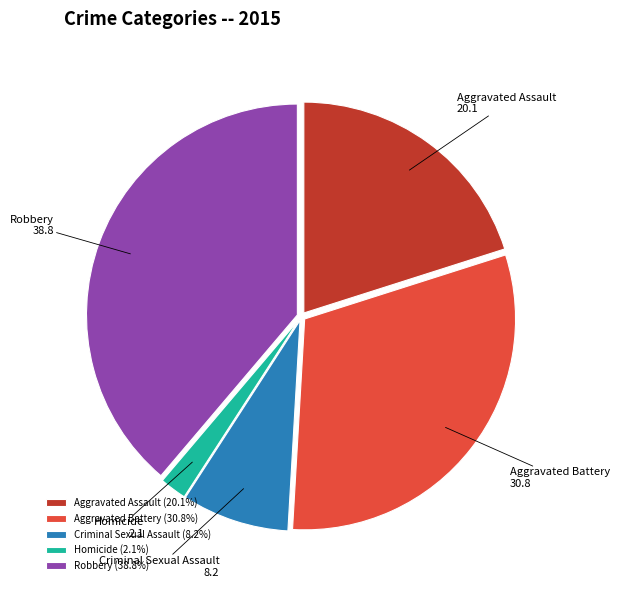

Does Aggravated Assault represent more than half of the total?

No